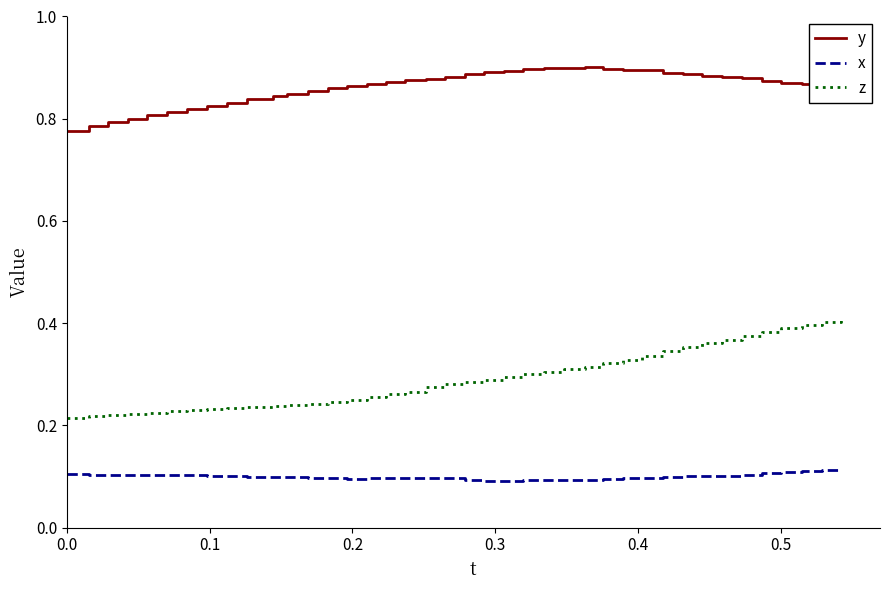

Which series has the largest range (max minus min)?

z